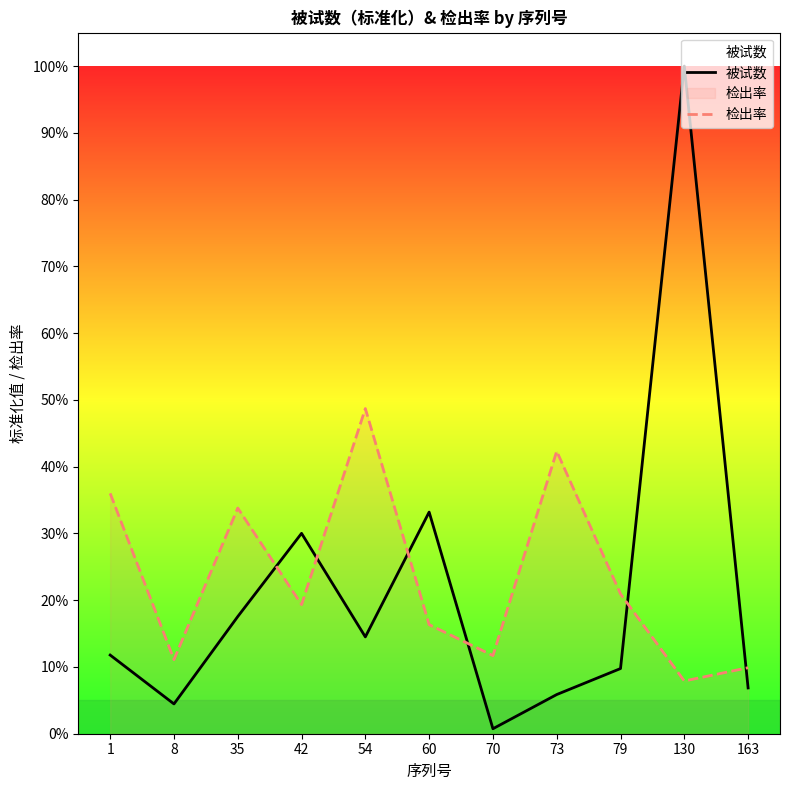

What is the difference between the 检出率 values at 54 and 42?

0.3